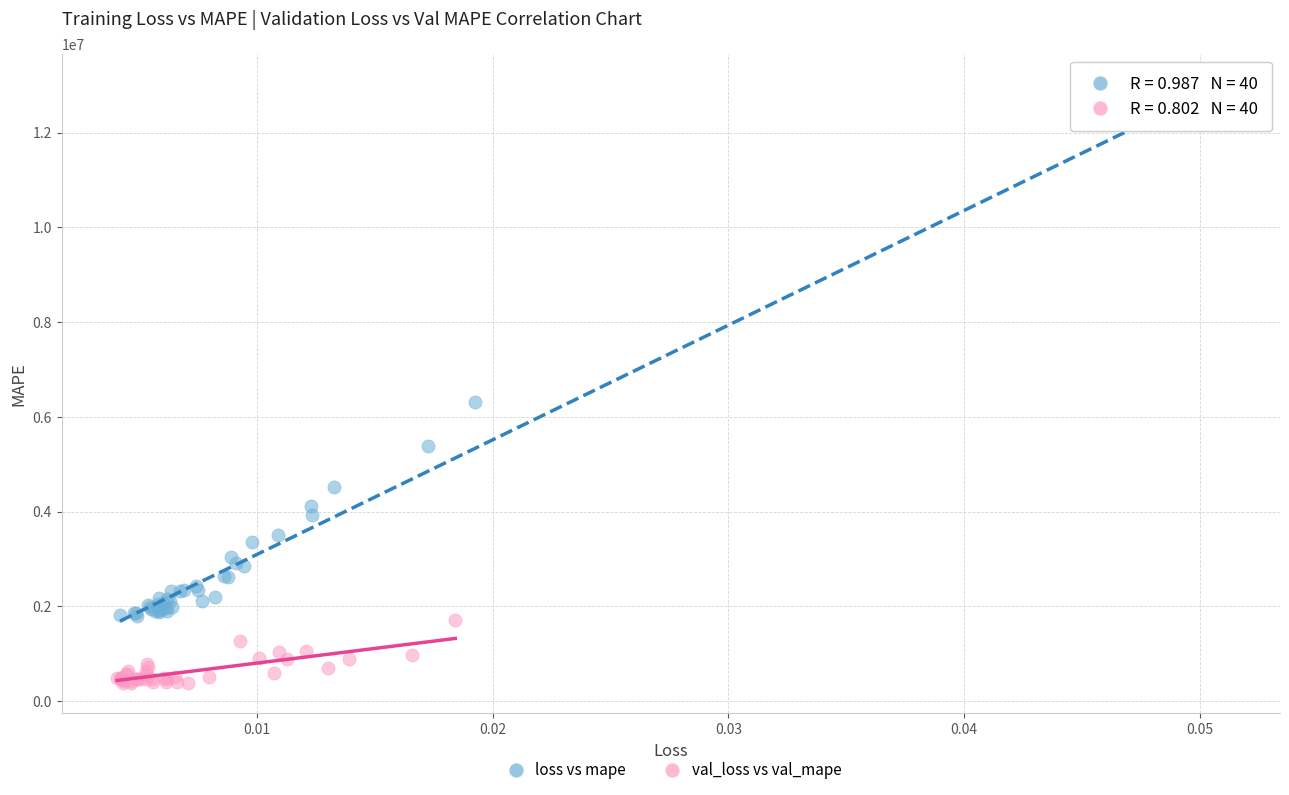

Which series has the widest spread of Y values?

loss vs mape